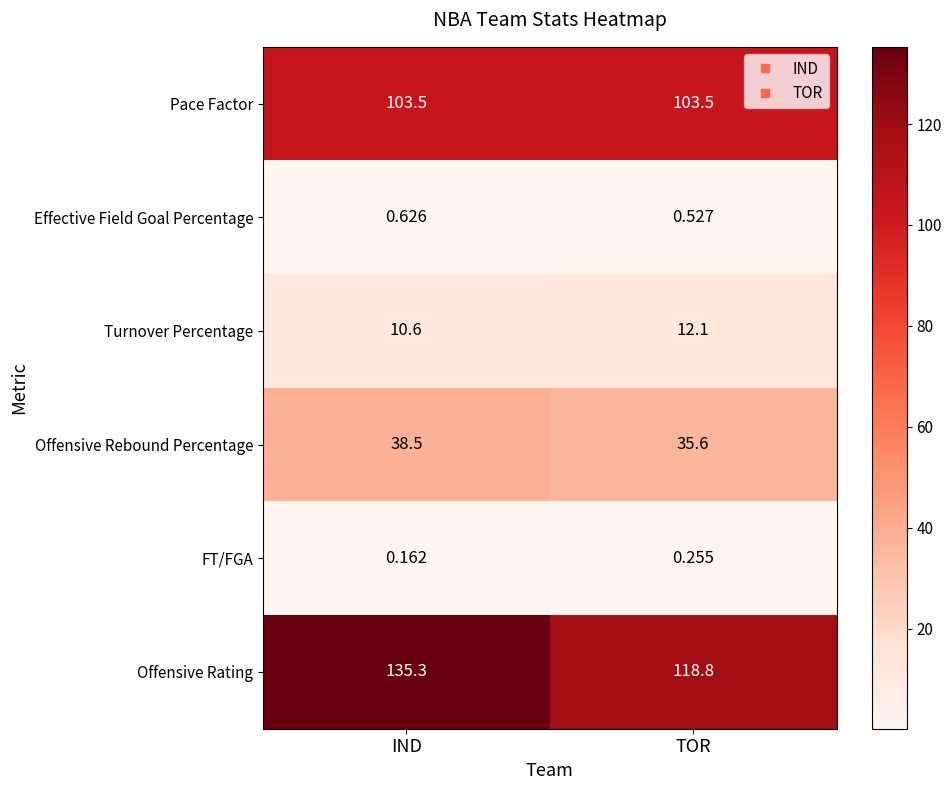

Which category has the highest value in the Offensive Rebound Percentage series?

IND